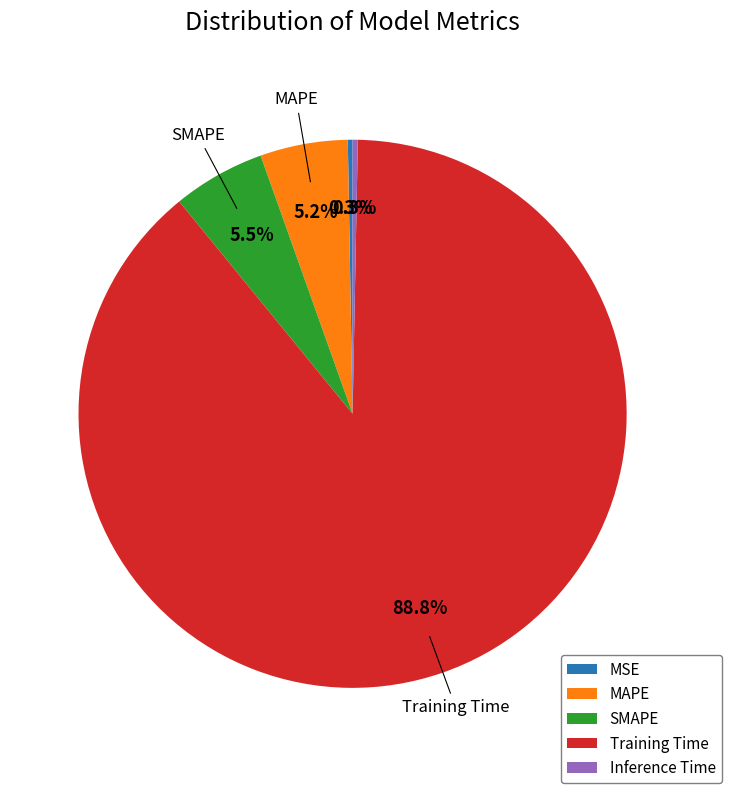

True or false: Inference Time accounts for 0% of the total.

True